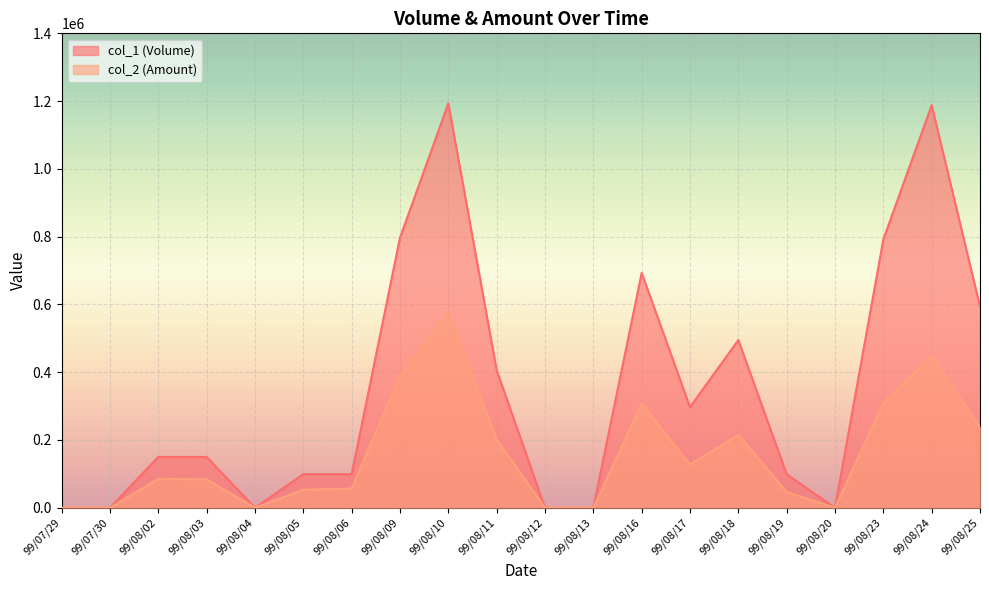

At how many categories does at least one series exceed 727414?

4